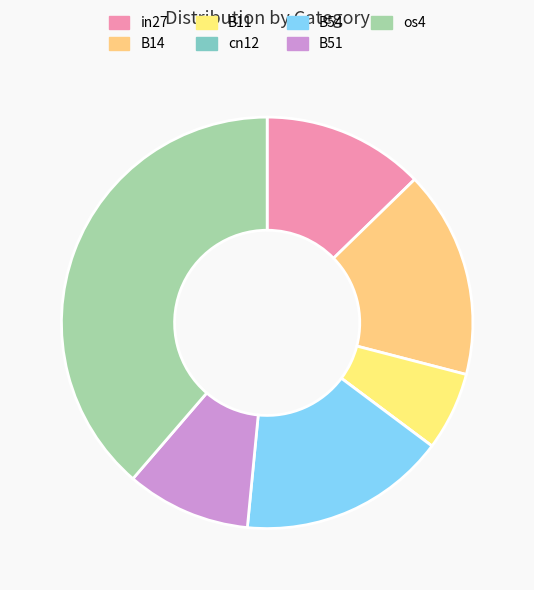

How much of the chart is everything except B54?

83.7%